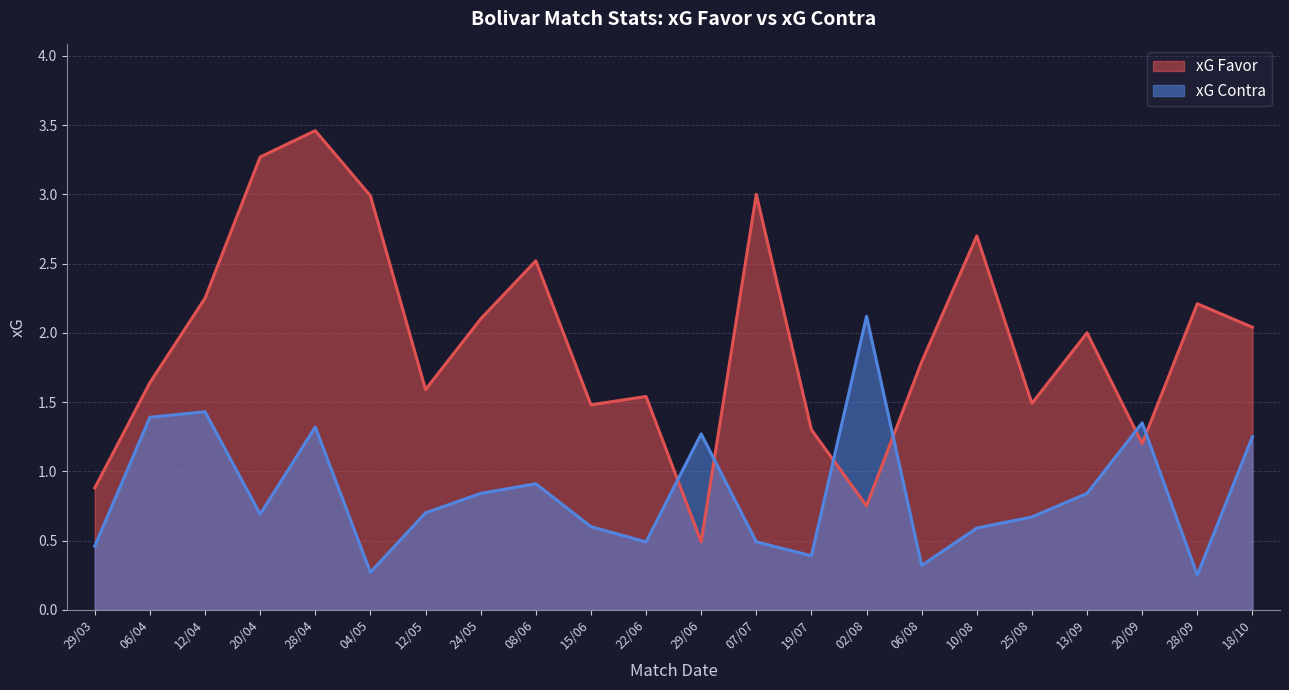

True or false: xG Contra has more than 1 points higher than both neighbors.

True